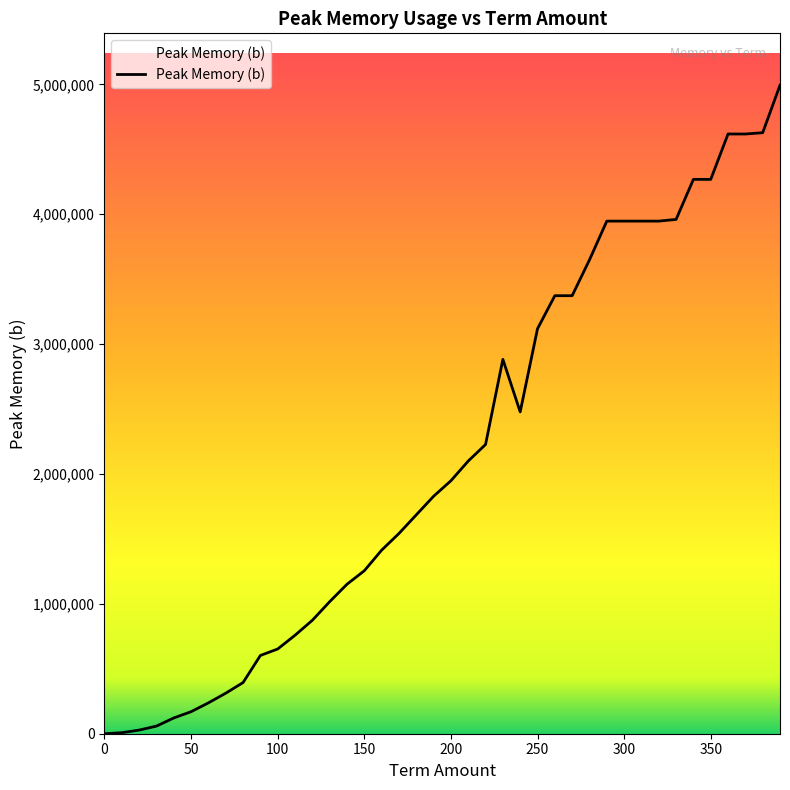

What is the average value?

2159772